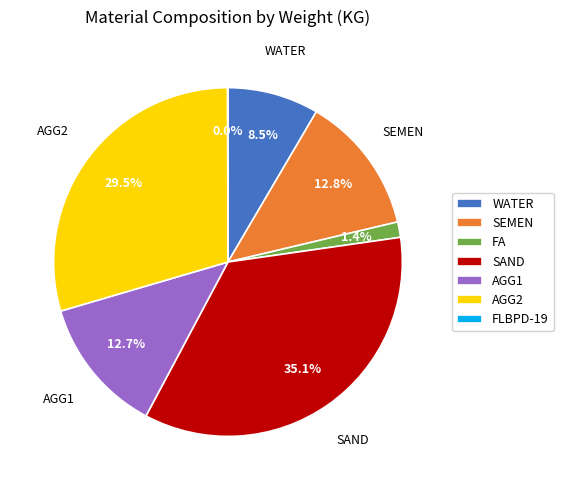

What is the largest slice in the pie chart?

SAND